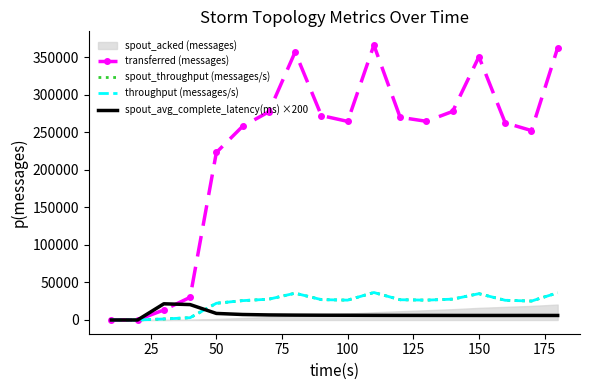

Does the chart have visible grid lines?

No